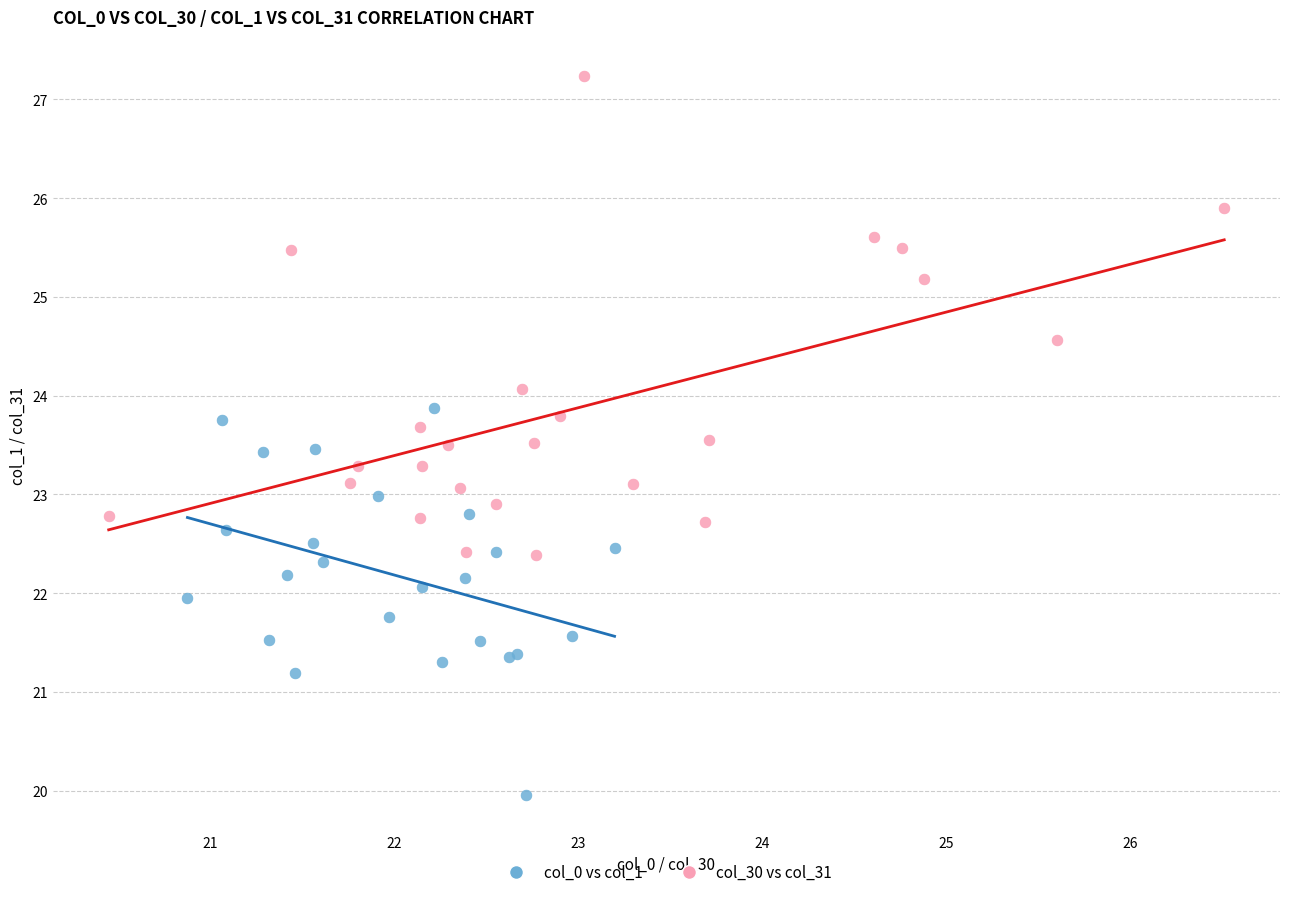

Which series contains the highest Y value?

col_30 vs col_31